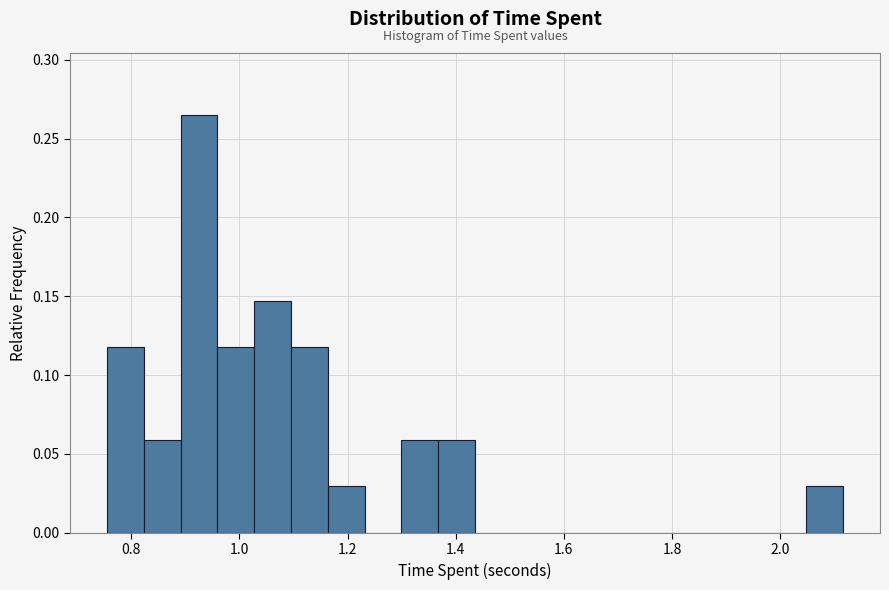

Around what value on the x-axis is the tallest bar? Give the approximate position of its centre, as read against the axis.

0.92